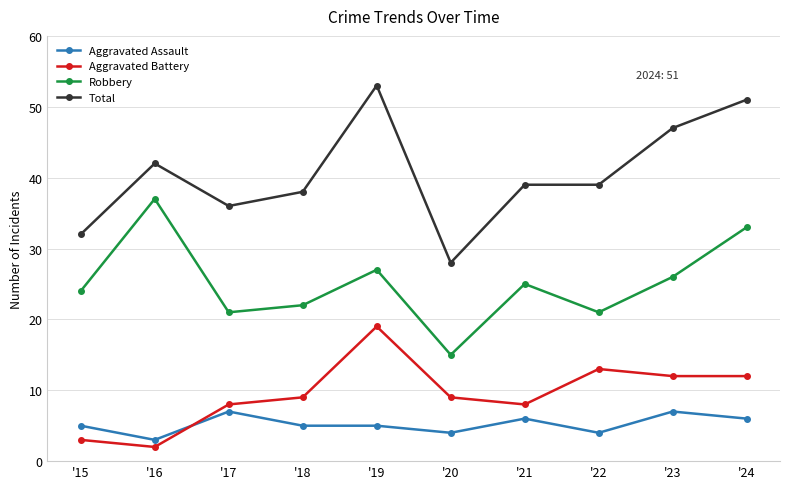

True or false: Total has a value of 42 at '16.

True